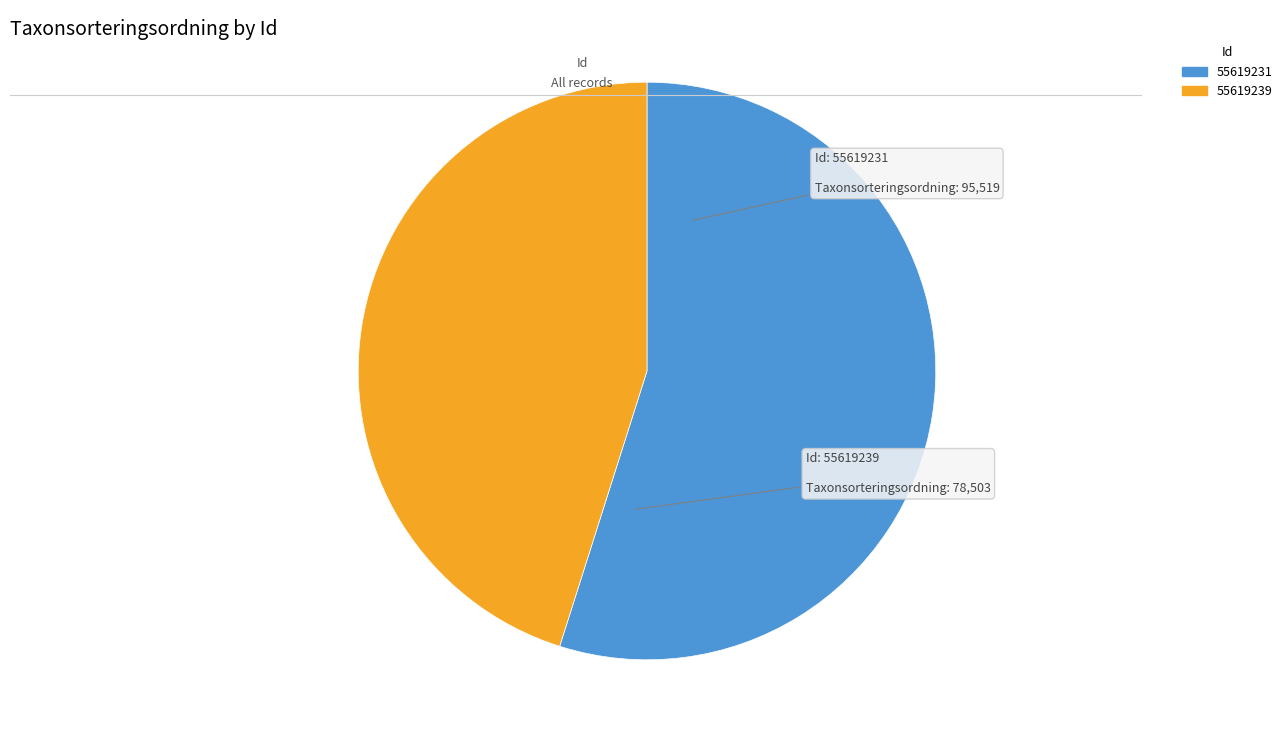

True or false: 55619239 accounts for 38% of the total.

False